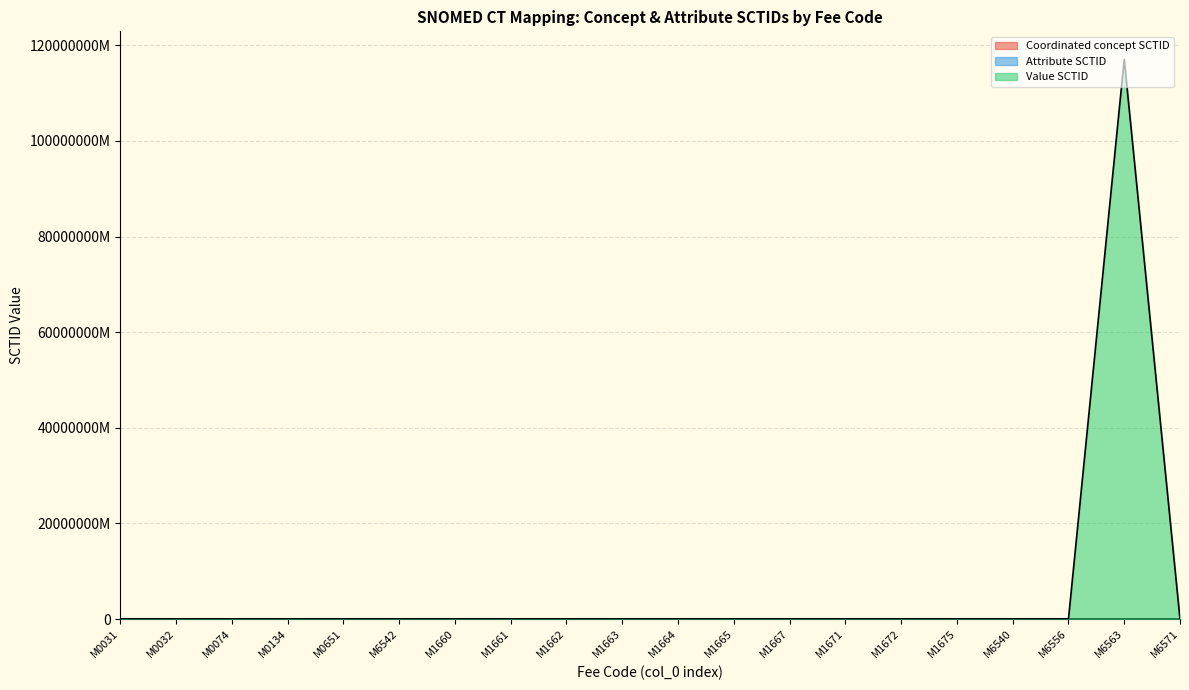

At which category does Coordinated concept SCTID reach its first local valley?

M0651